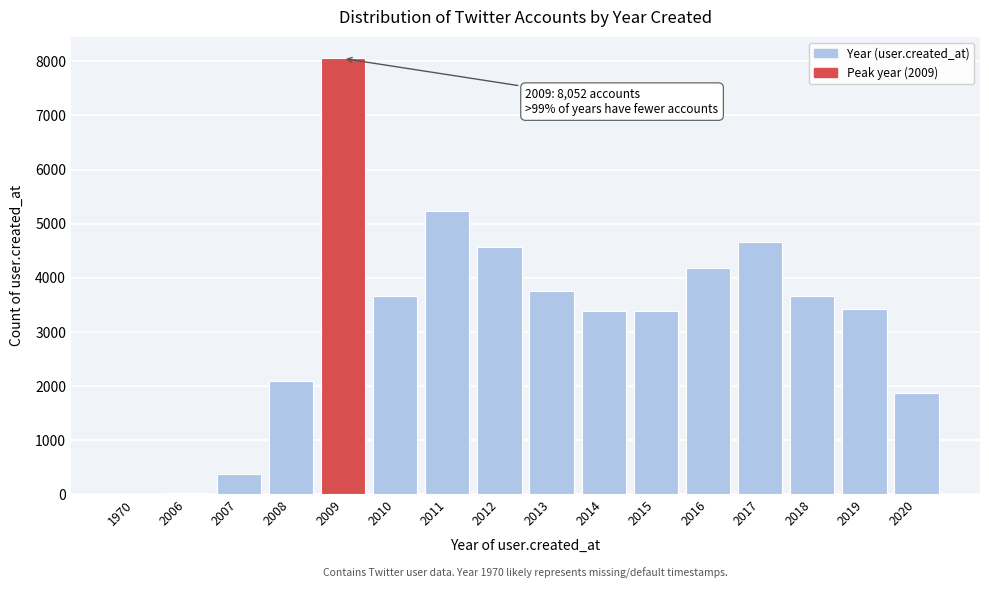

Which category has the highest value across all series?

2009